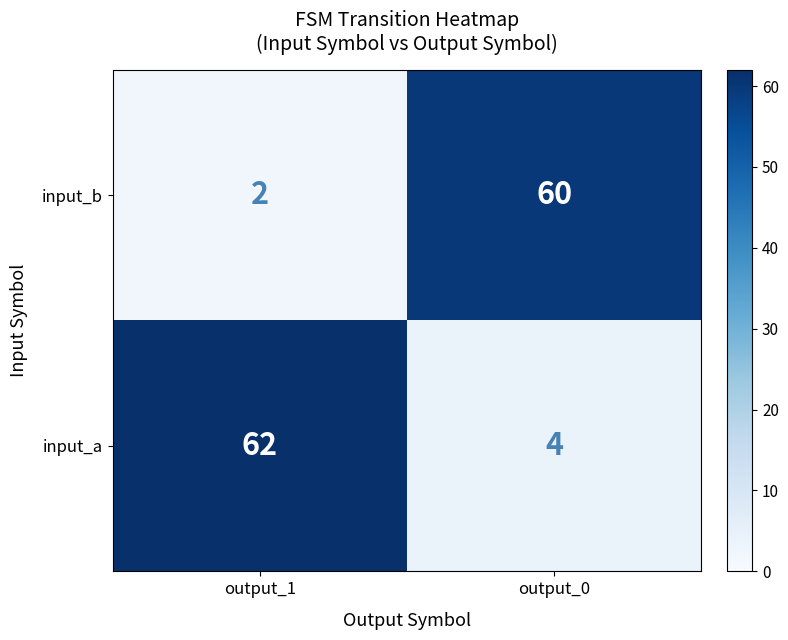

At which label is input_b closest to 31?

output_1